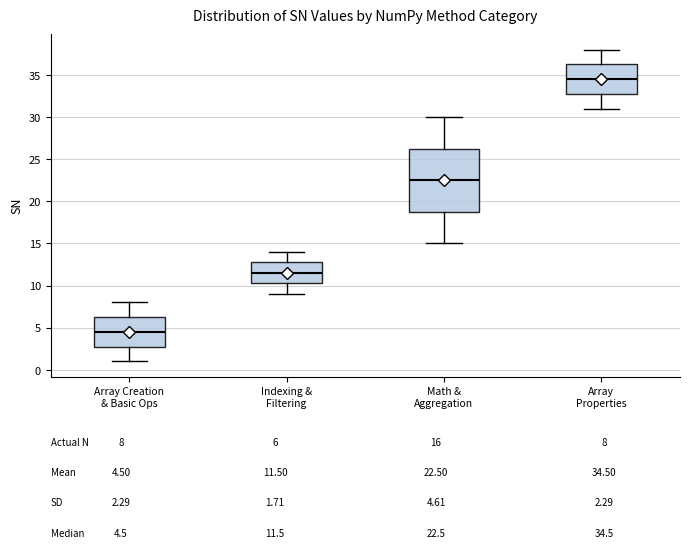

Which box is the tallest, from its lower edge to its upper edge?

Math & Aggregation